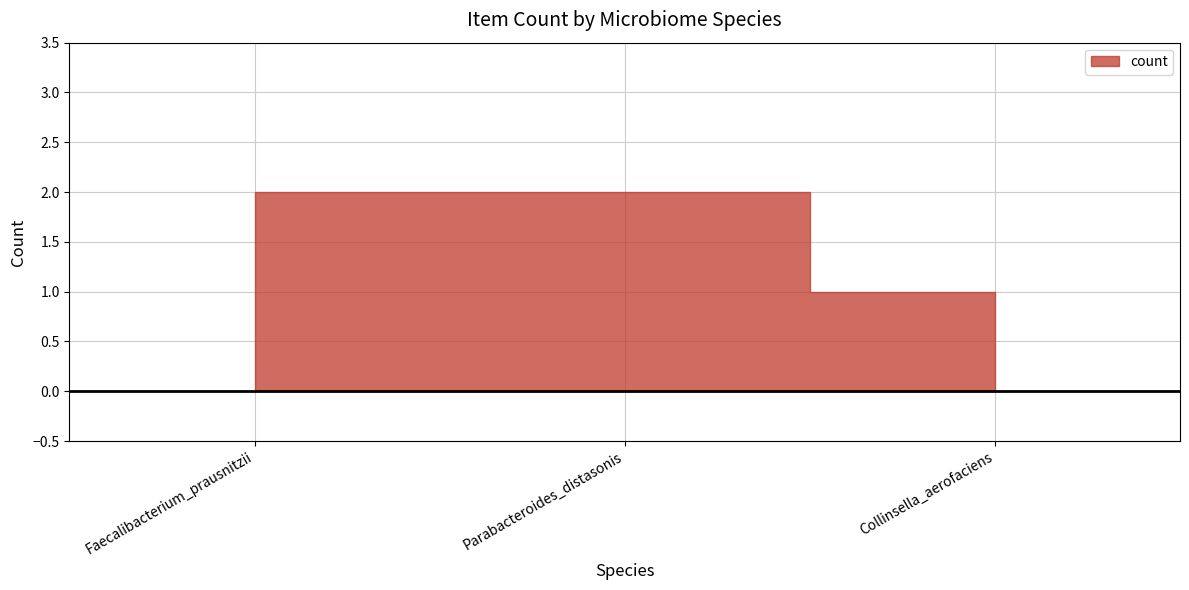

How many series are shown in this chart?

1